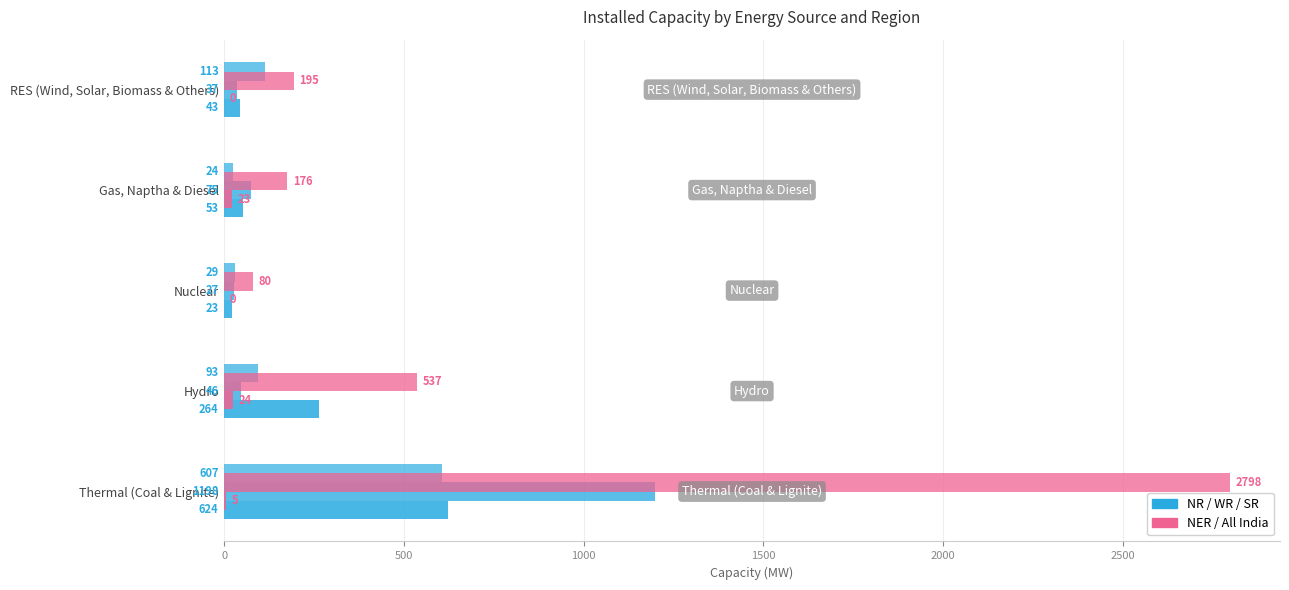

True or false: NER has a value of 32 at Gas, Naptha & Diesel.

False